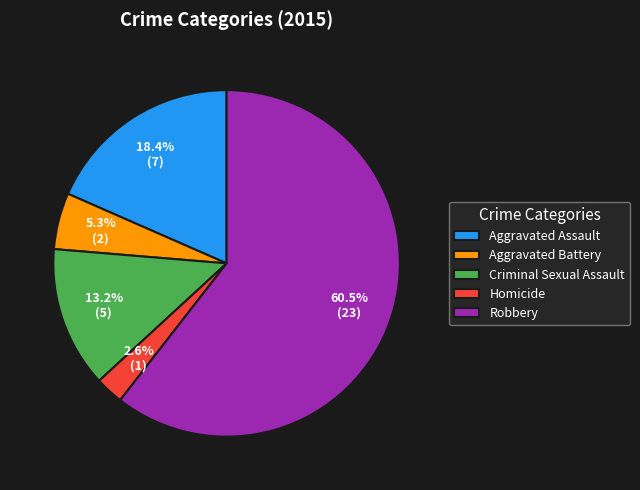

Do Aggravated Battery and Homicide together represent more than half of the pie?

No